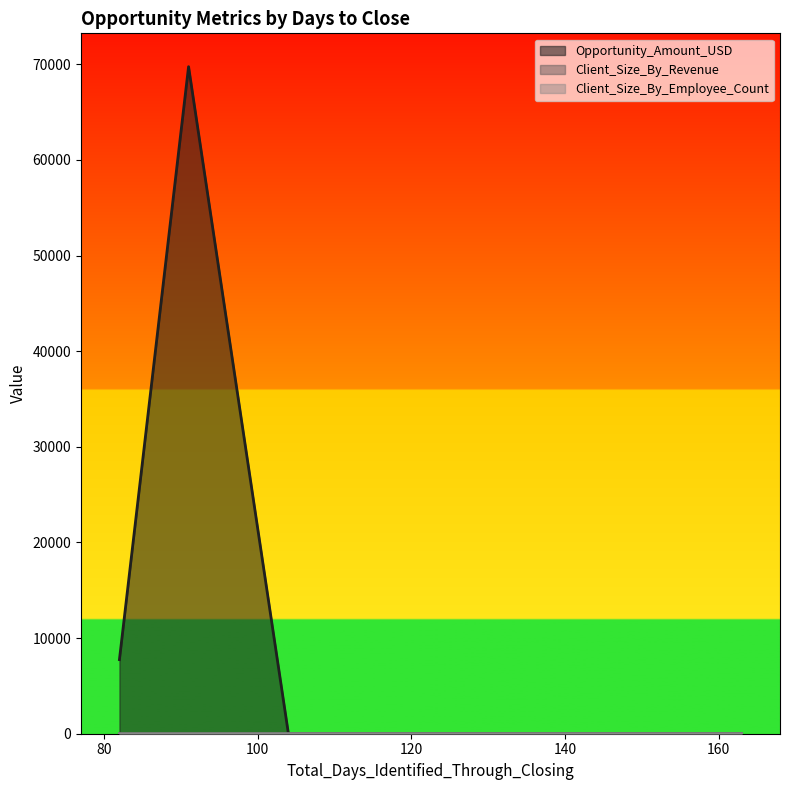

Which series has the largest total across all categories?

Opportunity_Amount_USD